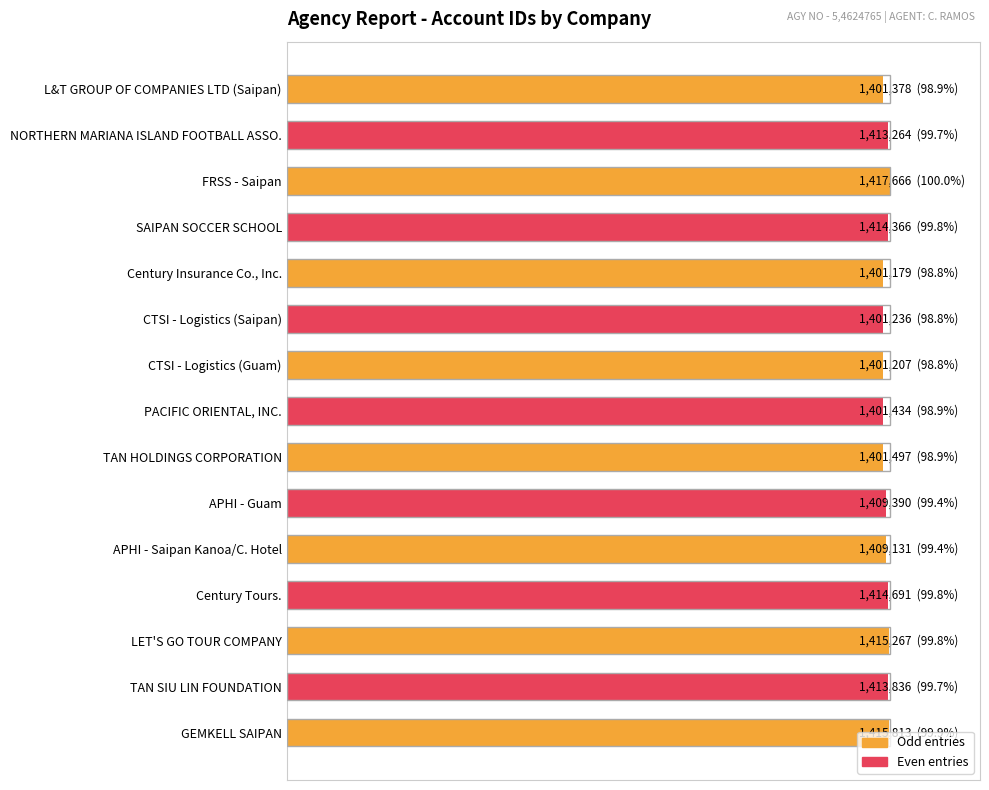

What is the minimum value shown in the chart?

98.8